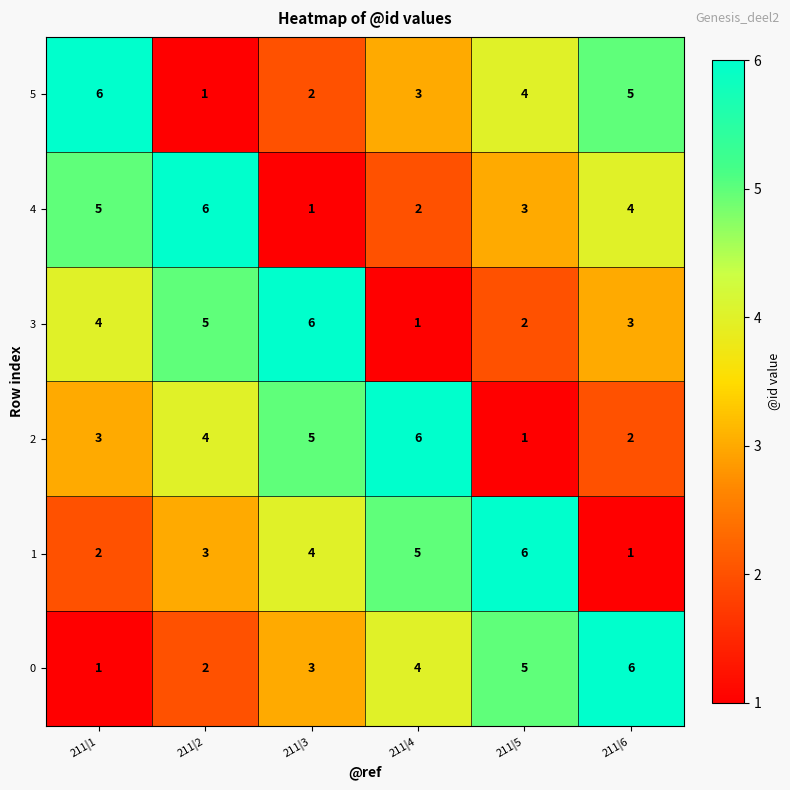

What is the total value across all series at 211|1?

21